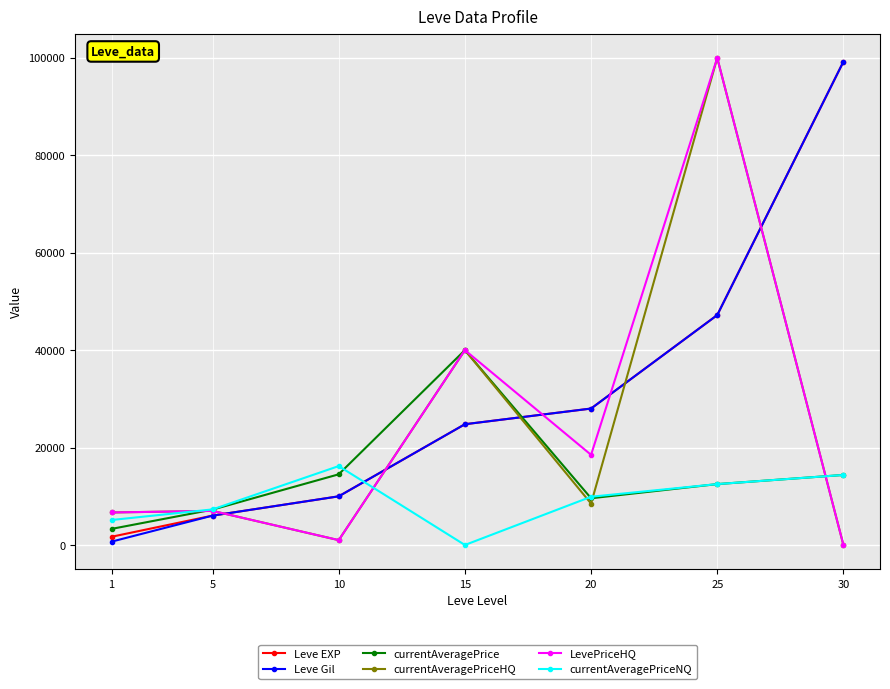

What is the sum of all LevePriceHQ values?

173172